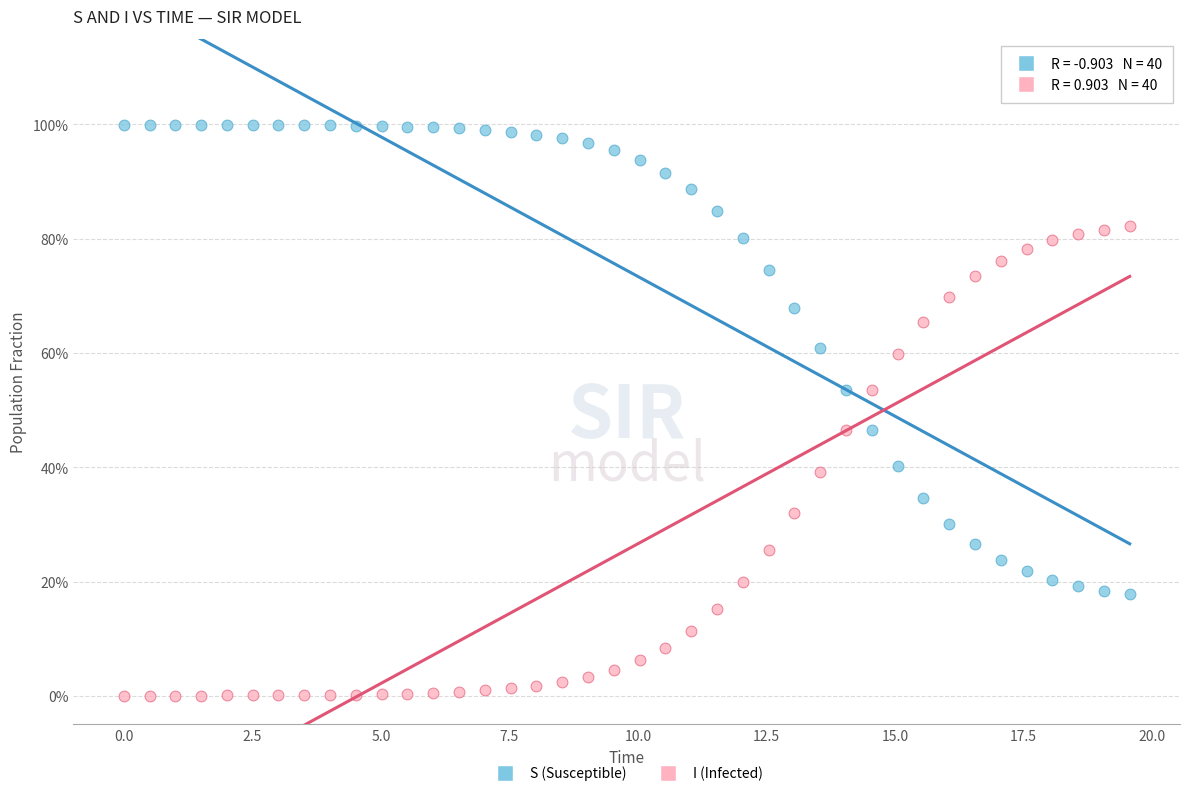

What are all the series names shown in the legend?

S (Susceptible), I (Infected)